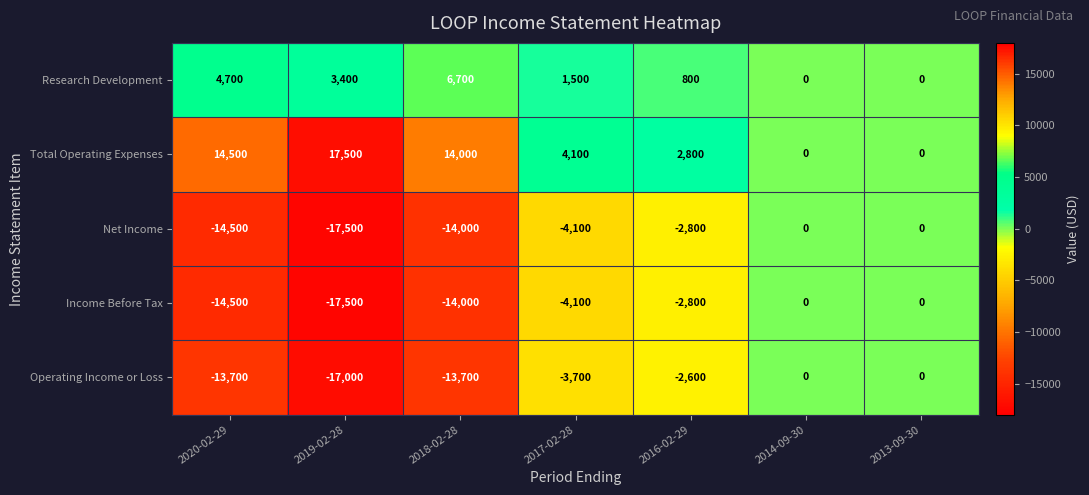

What value does the Total Operating Expenses series have at 2019-02-28?

17500